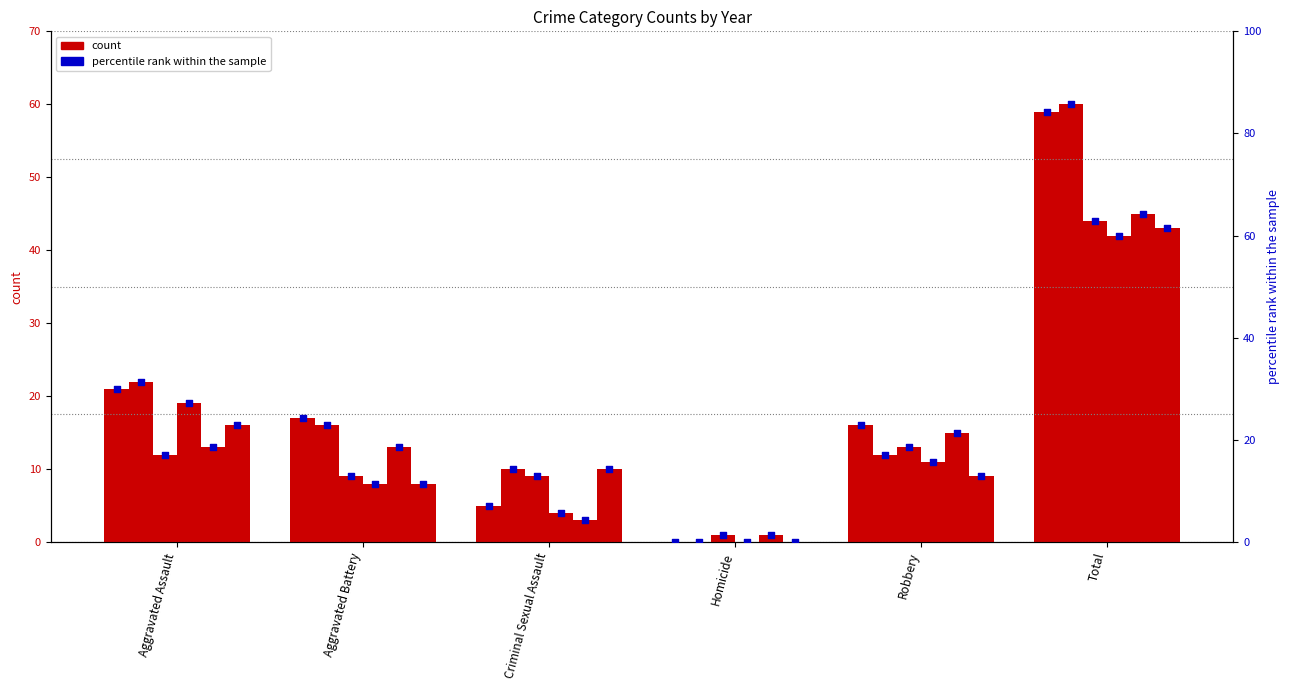

At which category is the sum across all series the highest?

Total